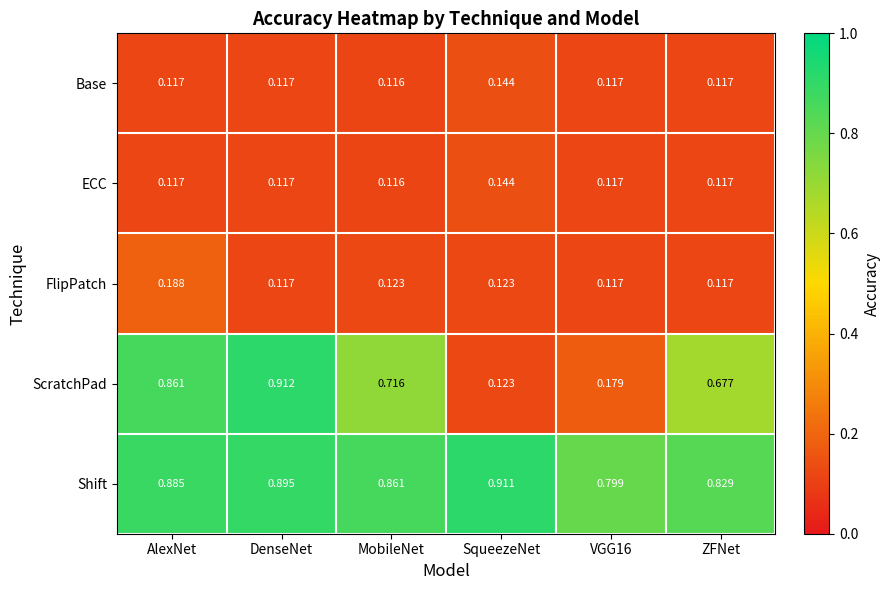

Between MobileNet and SqueezeNet, which series saw the biggest shift?

ScratchPad